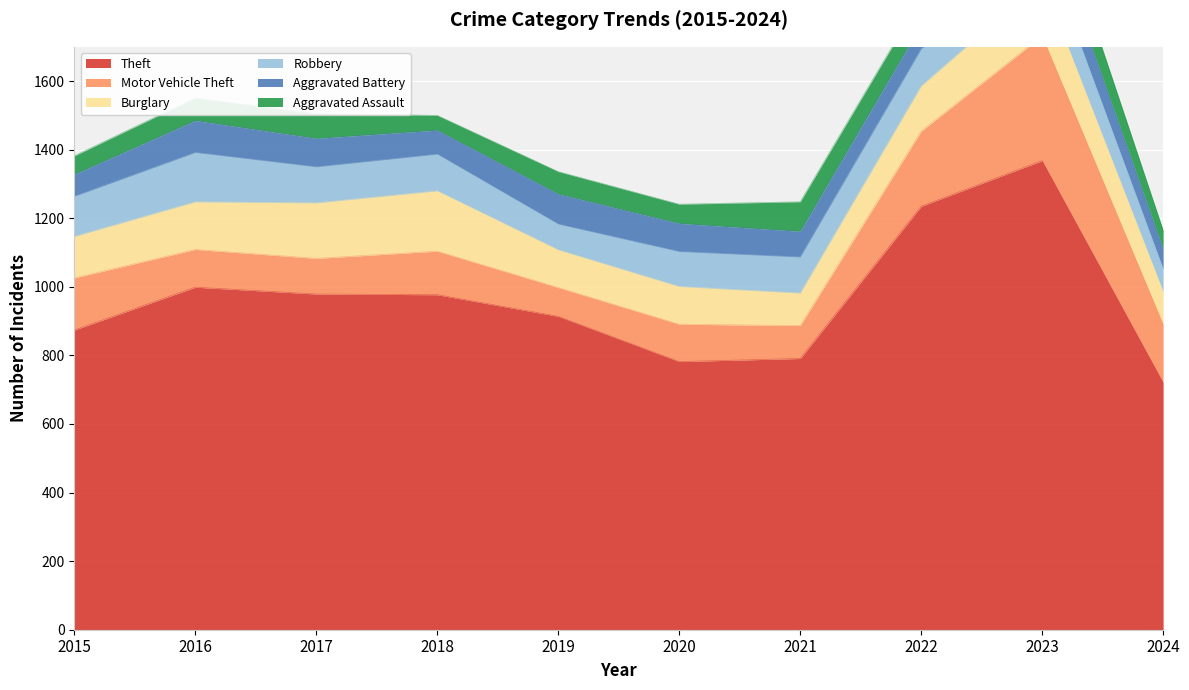

How many values in the Aggravated Assault series are below 66?

5